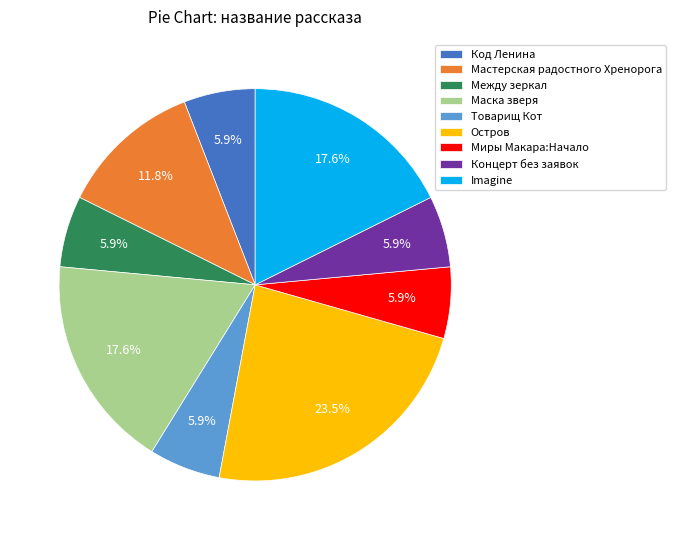

Which category has the biggest portion of the pie?

Остров